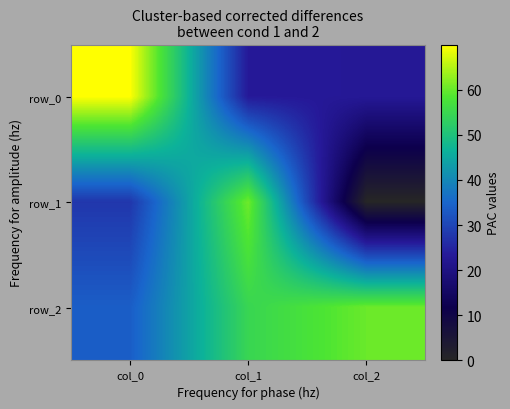

Which has a higher value, col_0 or col_2?

col_0